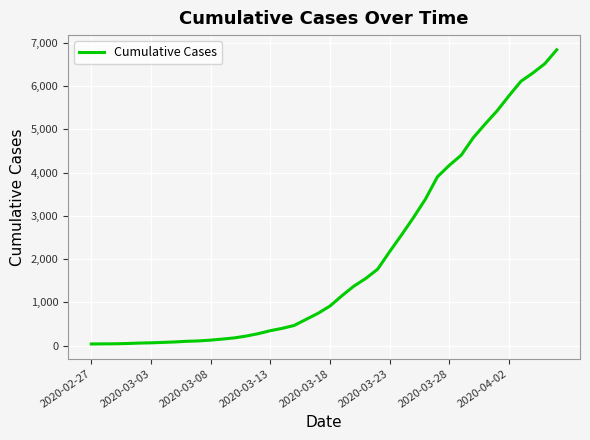

What is the greatest value displayed?

6833